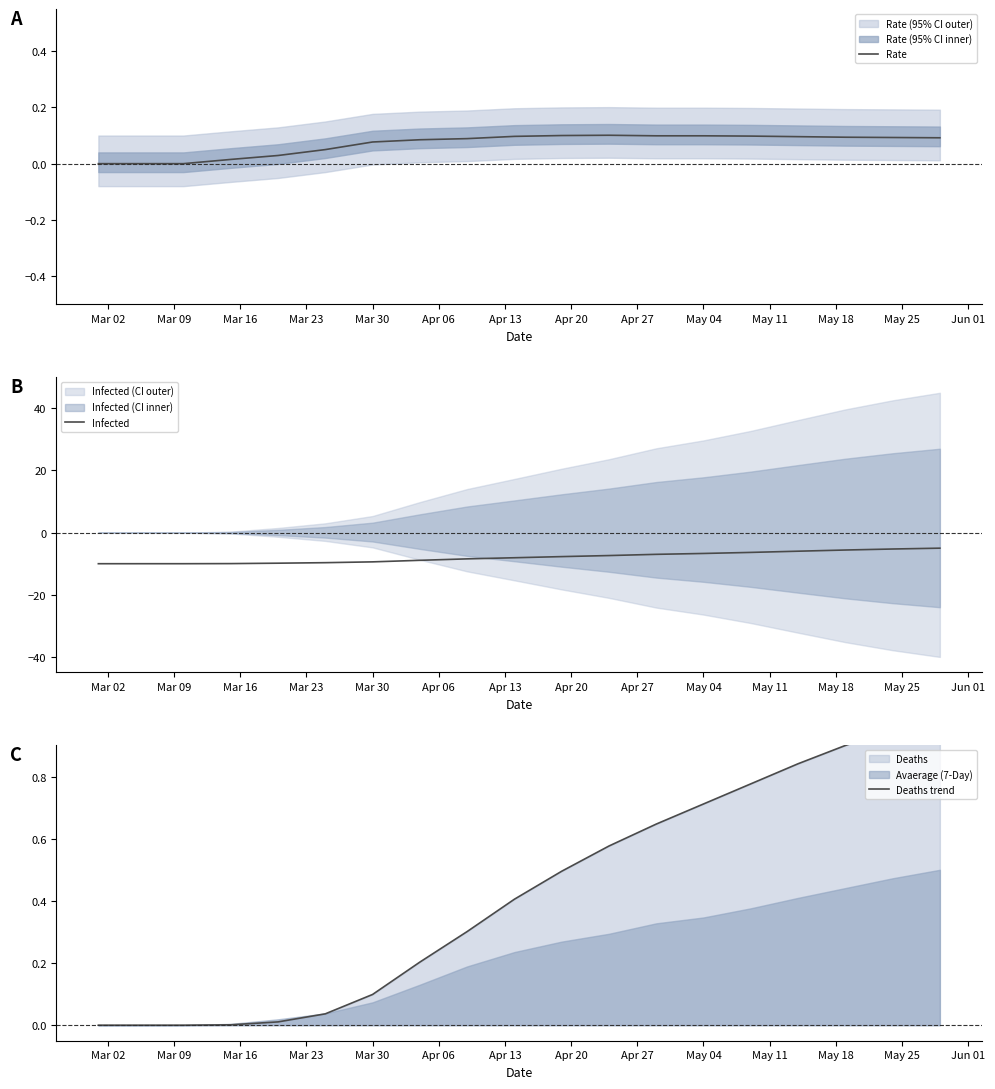

Is it true that Rate equals 0.0 at Mar 30?

False